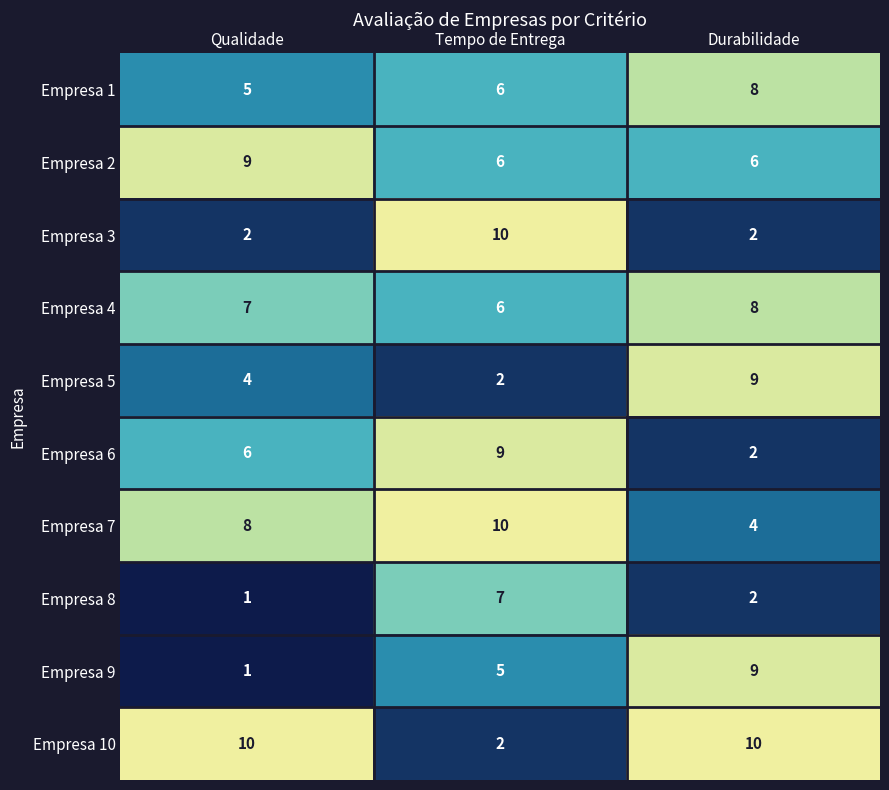

At how many categories does at least one series exceed 6?

3